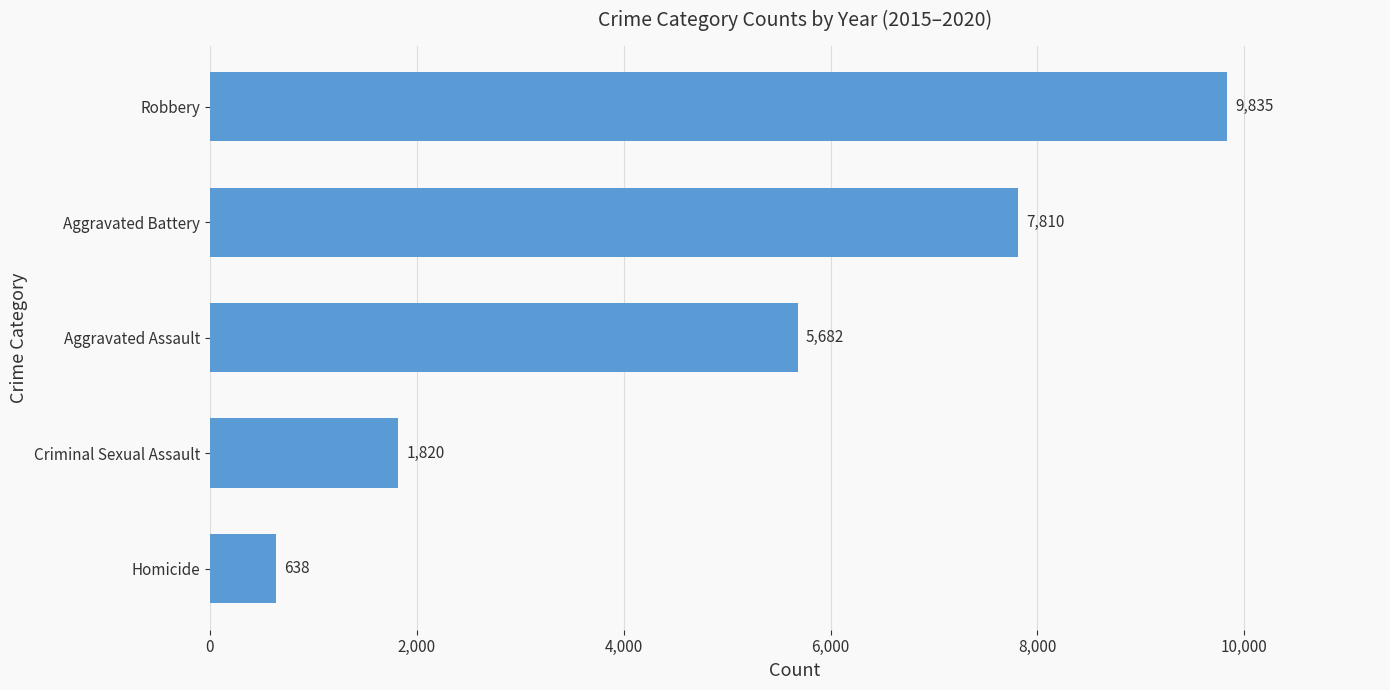

What is the sum of all values?

25784.7